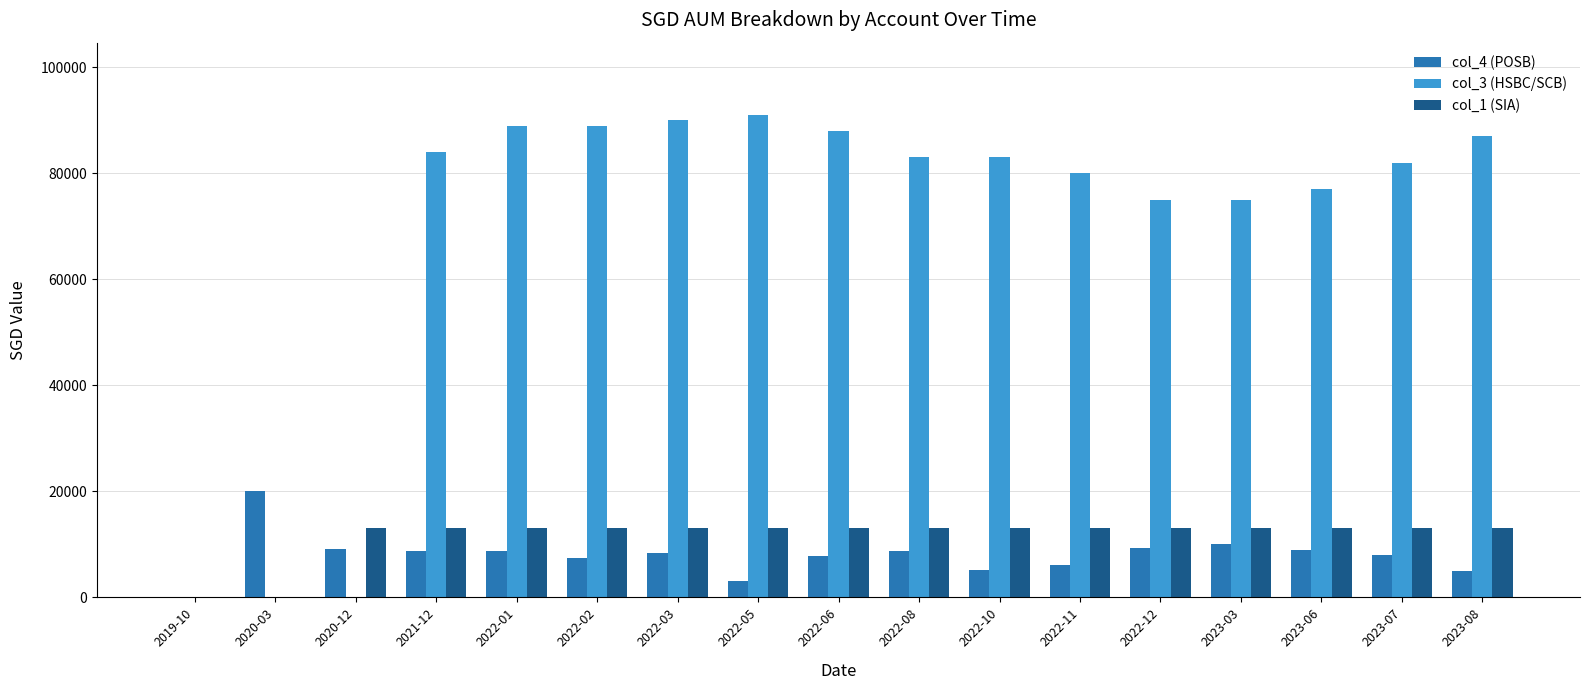

Which series has the largest total across all categories?

col_3 (HSBC/SCB)